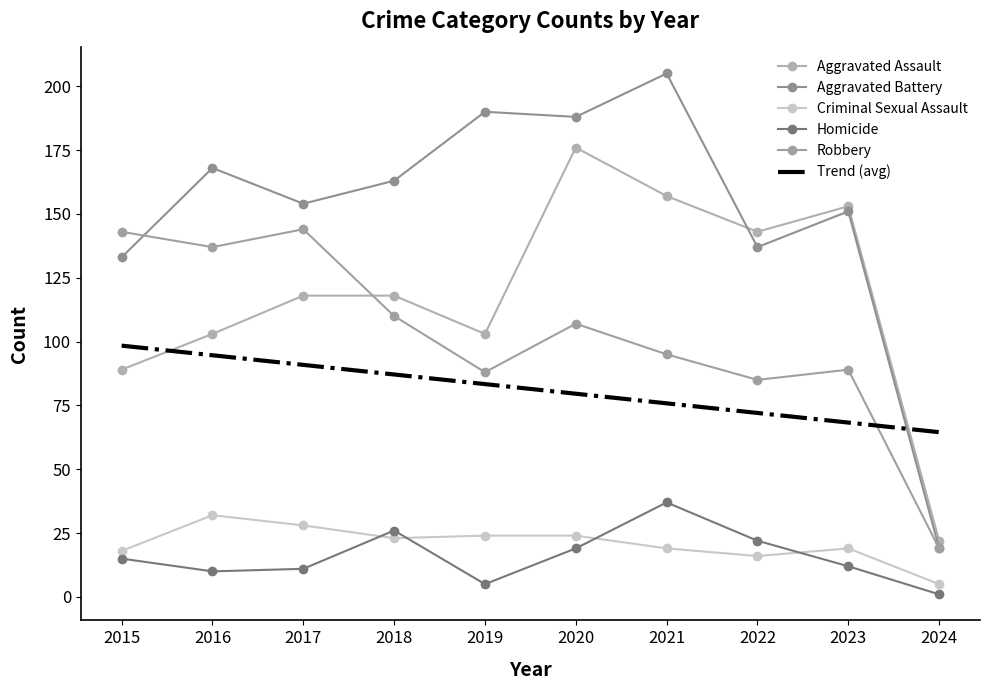

How many interior local valleys does the Criminal Sexual Assault series have?

2